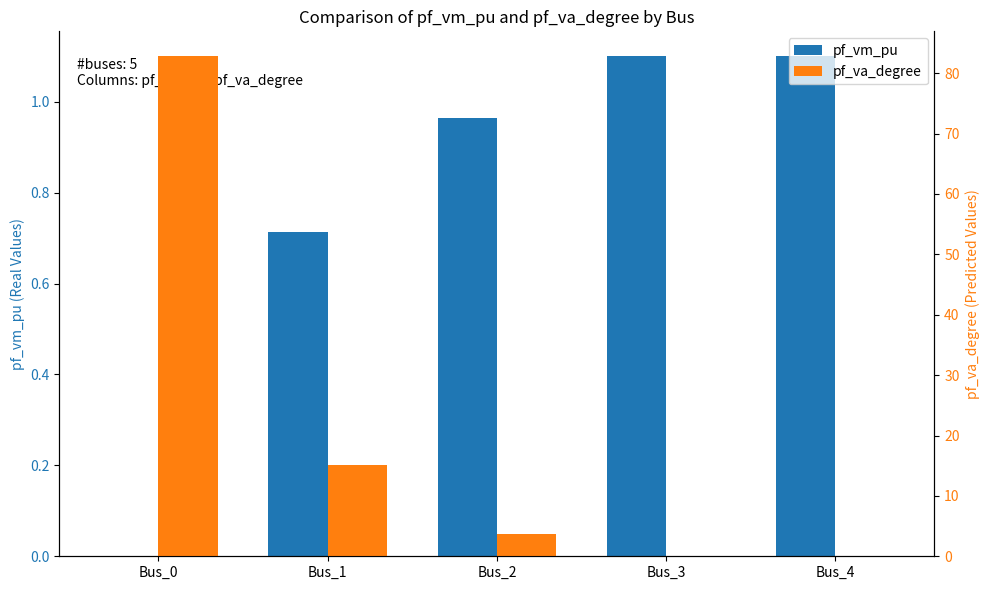

Between Bus_1 and Bus_2, which series saw the biggest shift?

pf_va_degree